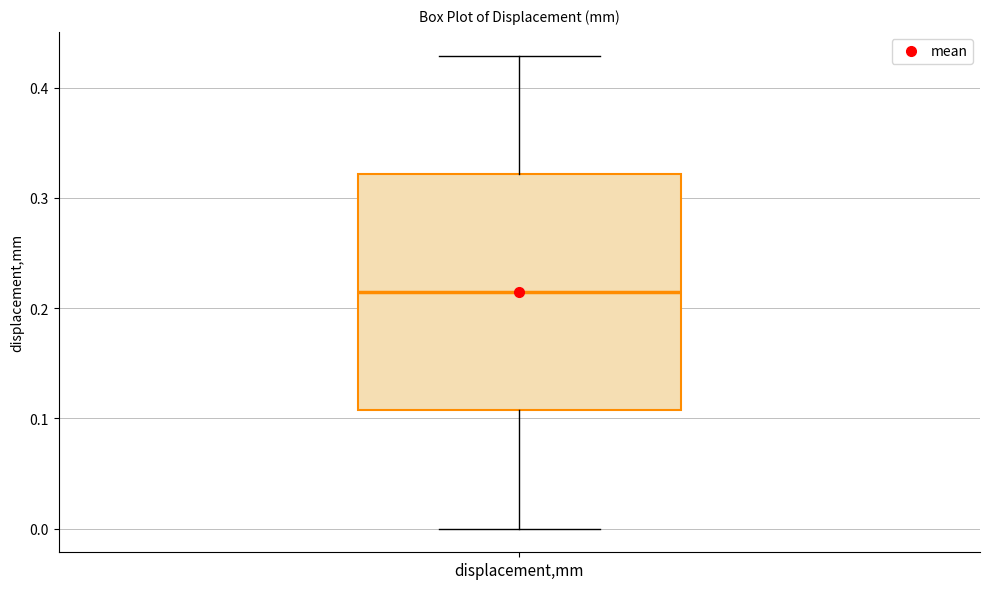

Where is the lower edge of the box for displacement,mm on the y-axis? The values are not printed on the chart, so give them approximately, as read against the axis.

0.11